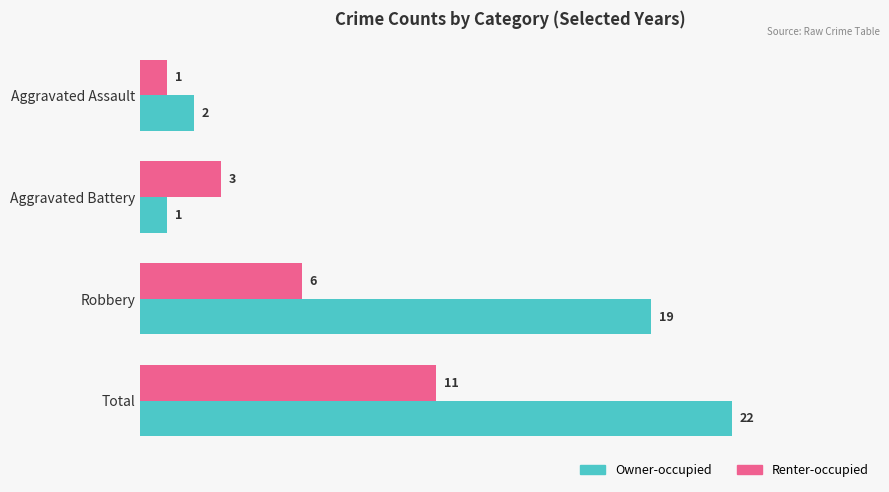

Where is Owner-occupied nearest to the value 11?

Robbery